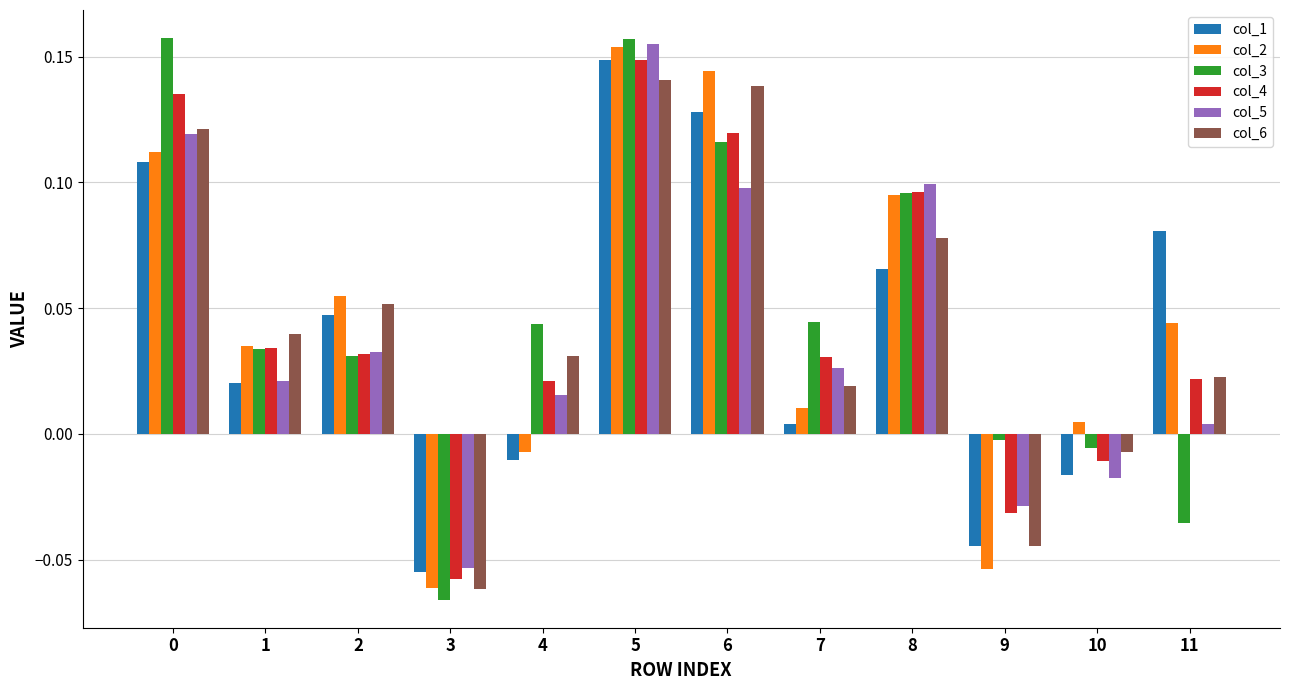

How many distinct data groups are displayed?

6